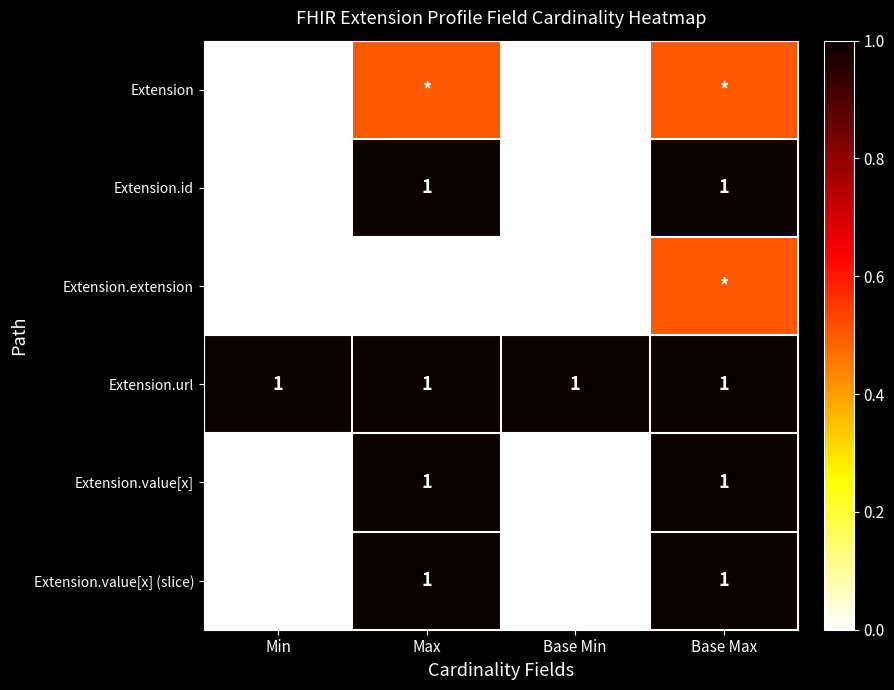

At which category is the sum across all series the highest?

Base Max